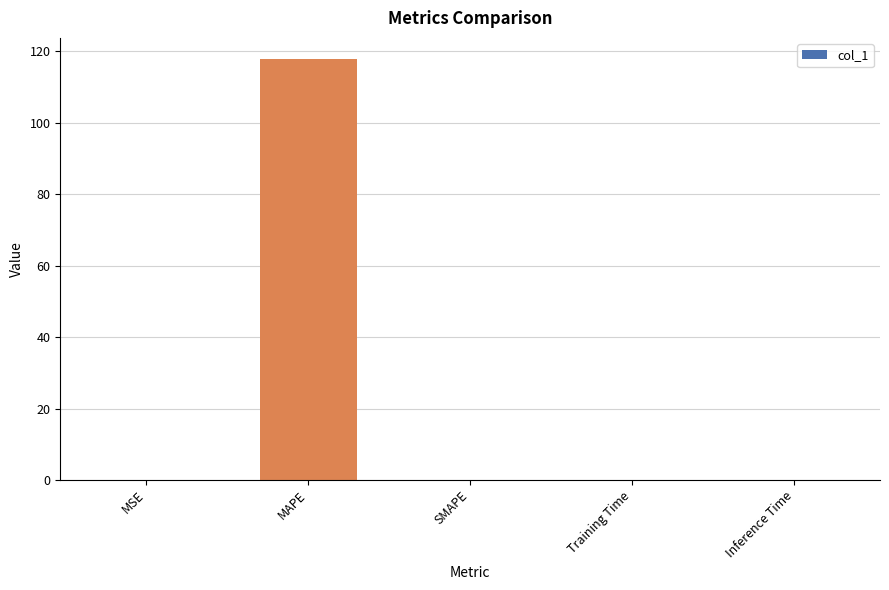

What is the change in value from MAPE to SMAPE?

-117.9